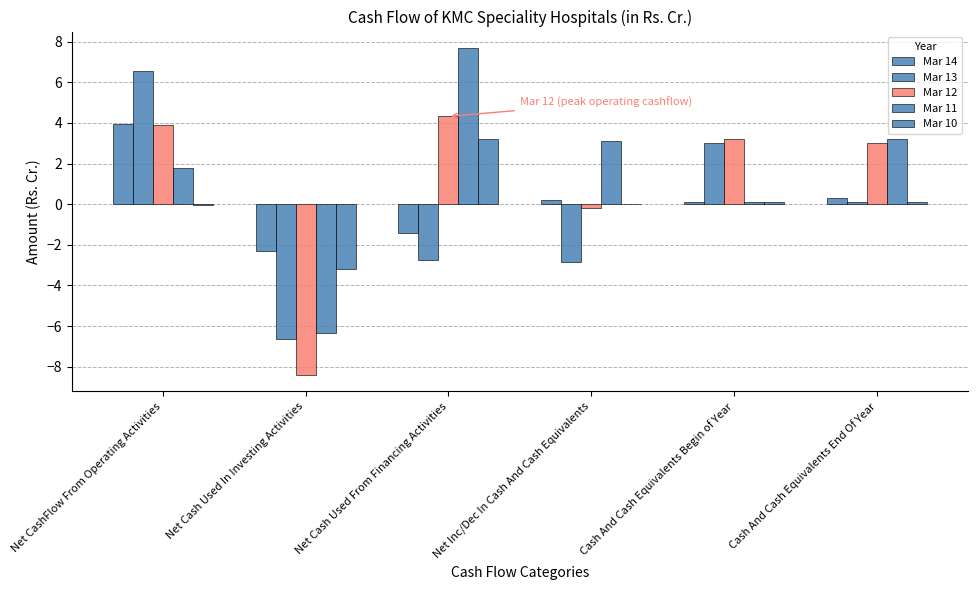

At which label does Mar 12 reach its peak?

Net Cash Used From Financing Activities